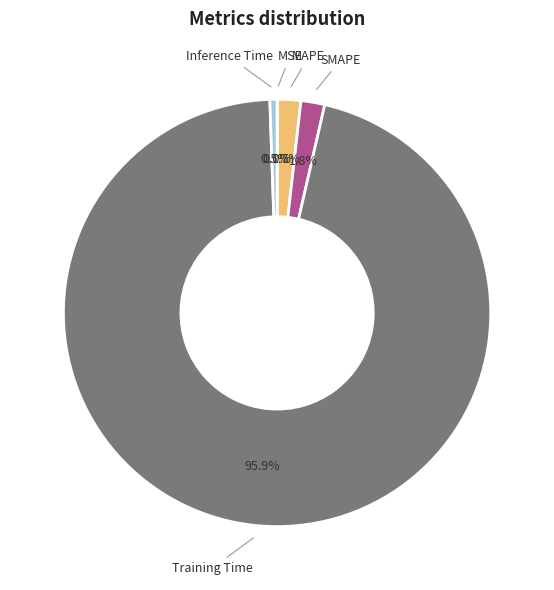

To the nearest percent, what portion does SMAPE represent?

2%